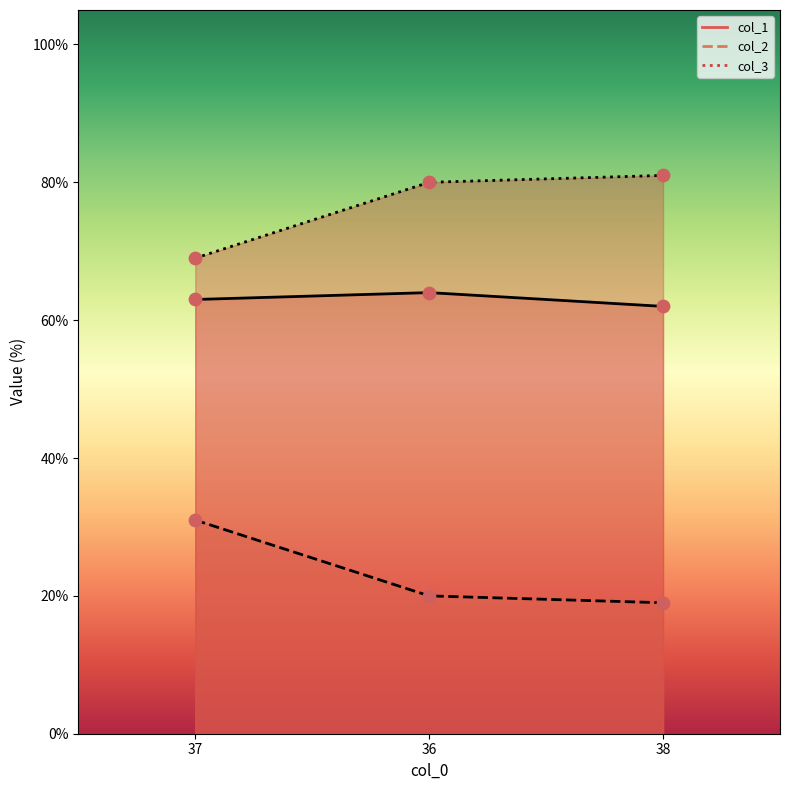

What is the total value across all series at 36?

164